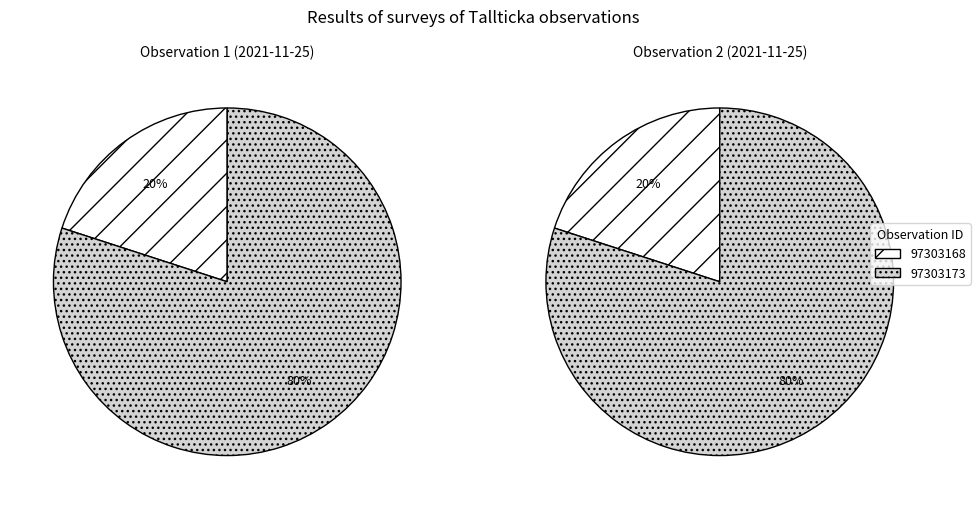

Count the number of slices in the pie.

2